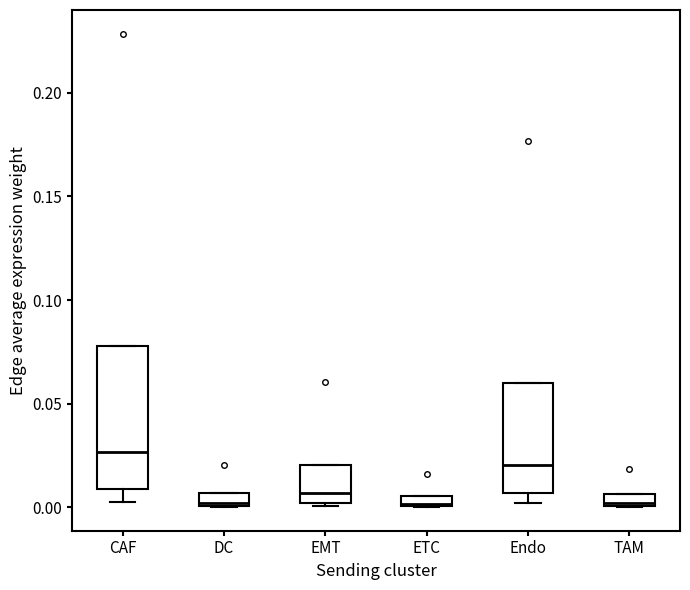

Where is the lower edge of the box for Endo on the y-axis? The values are not printed on the chart, so give them approximately, as read against the axis.

0.005